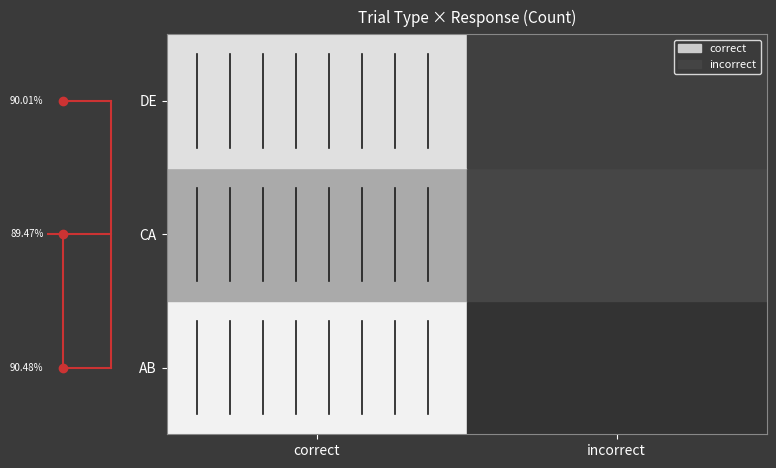

How many categories are shown in the chart?

2